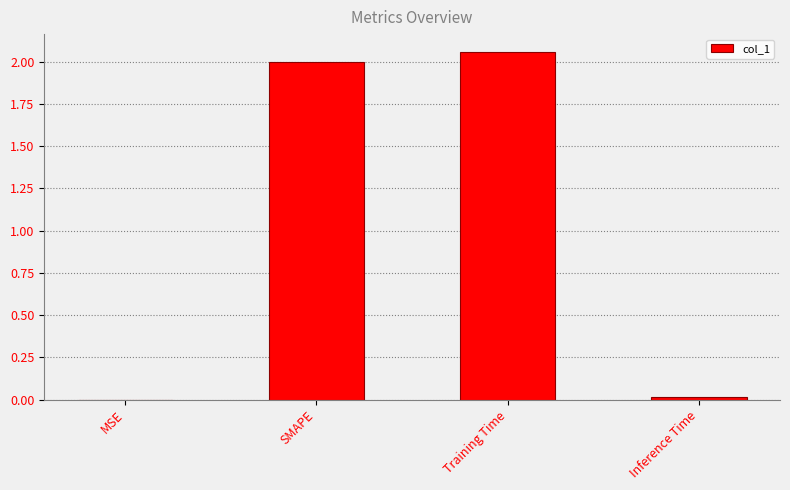

True or false: the data shows 0.0 at MSE.

True